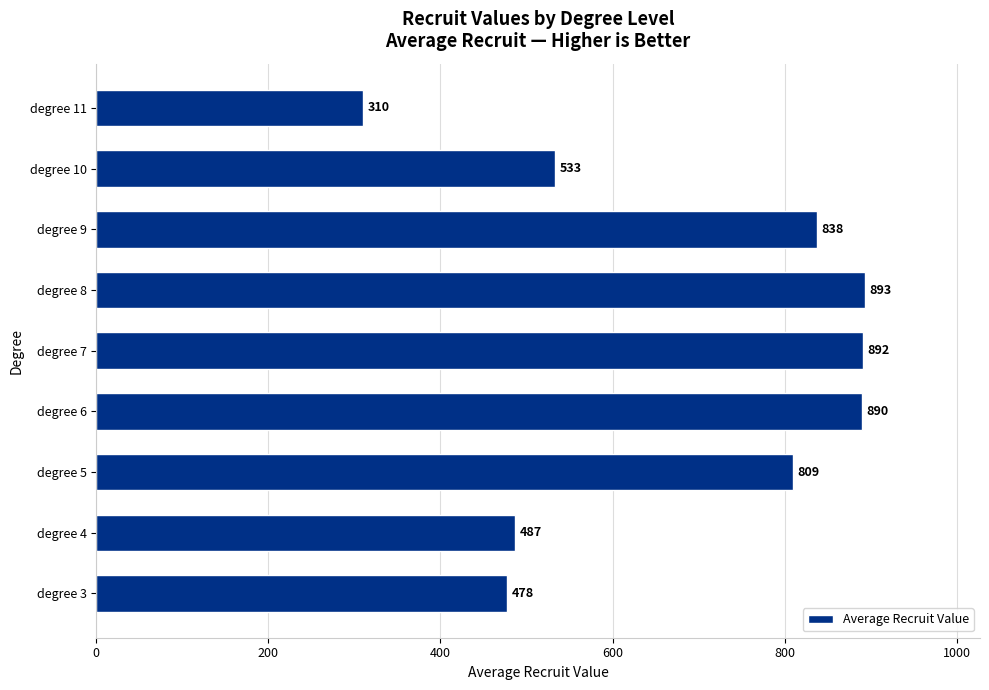

List the labels in order of value, smallest first.

degree 11, degree 3, degree 4, degree 10, degree 5, degree 9, degree 6, degree 7, degree 8